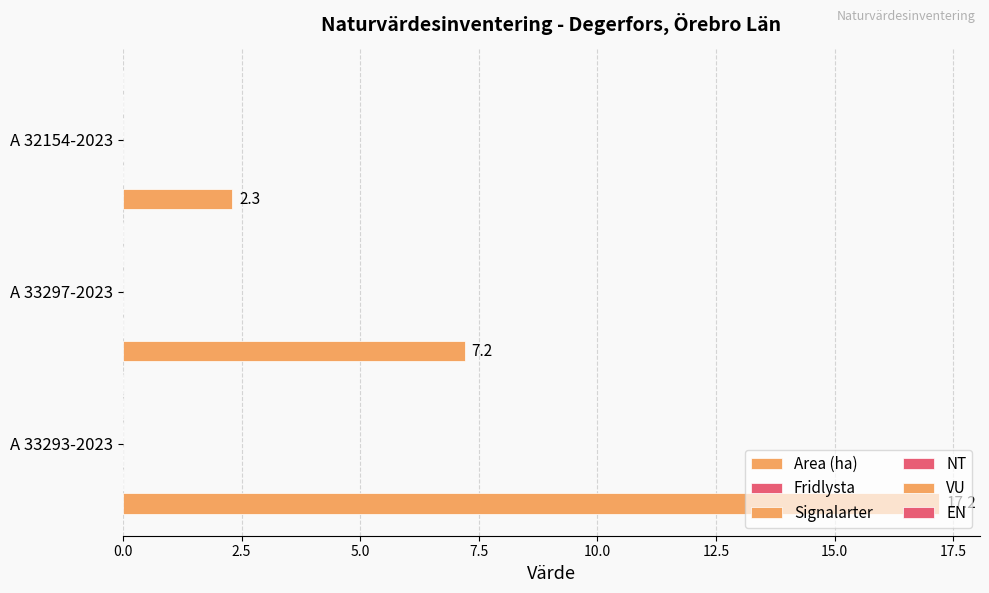

How many data points does each series have?

3